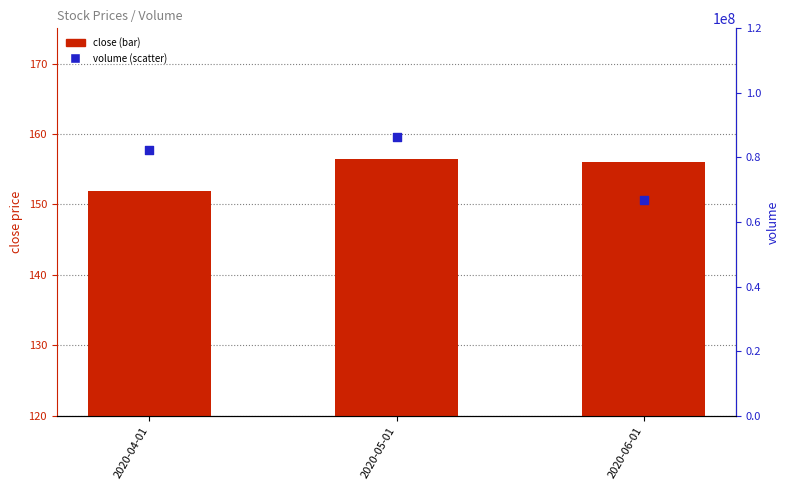

At how many categories does at least one series exceed 36267025?

3